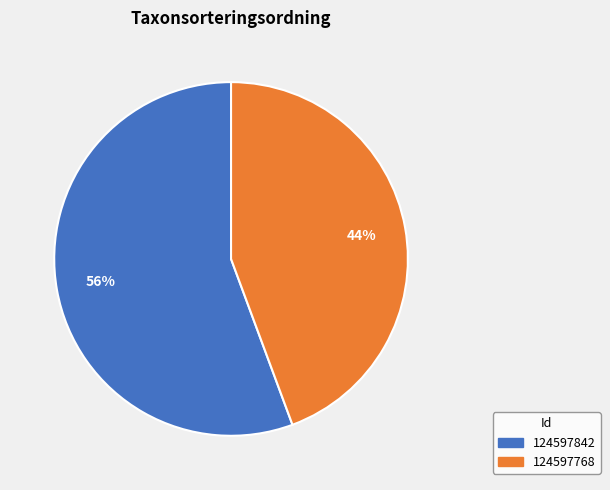

What is the largest slice in the pie chart?

124597842